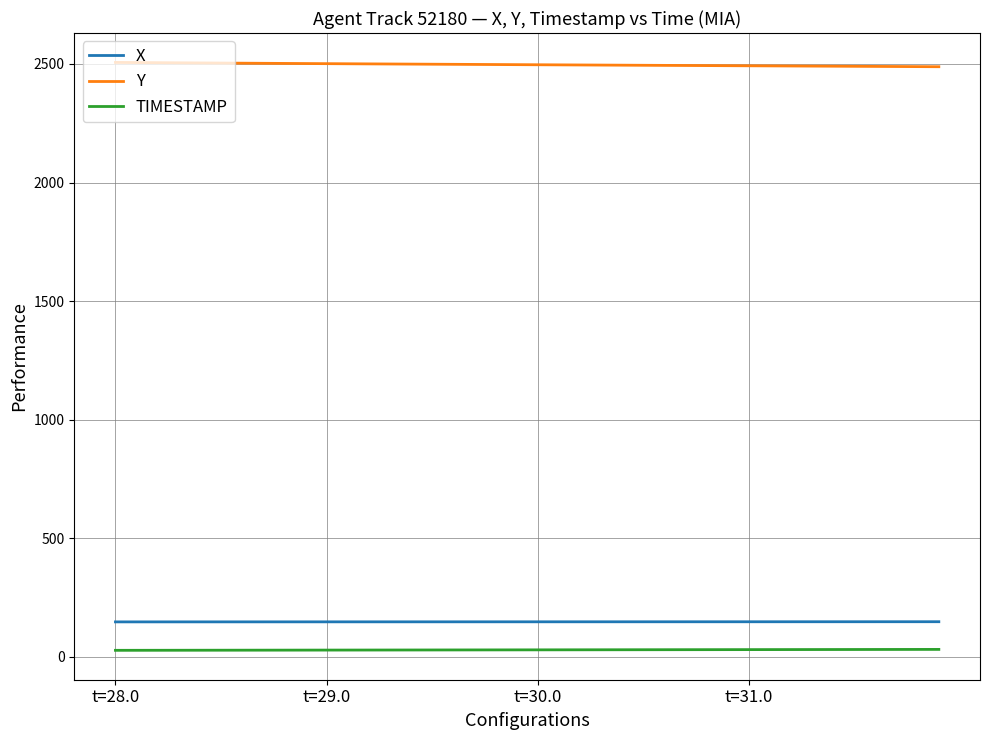

Which series has the largest total across all categories?

Y